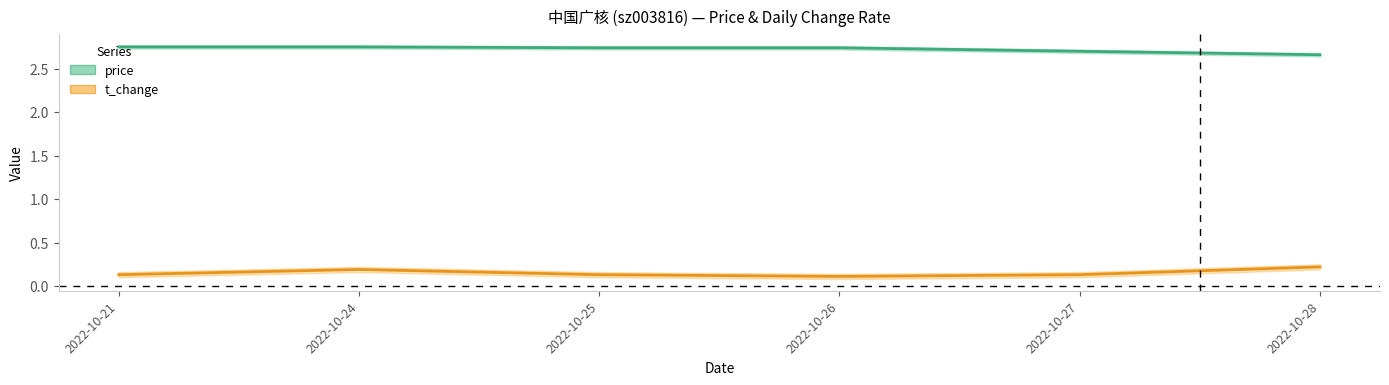

What is the average value of the t_change series?

0.2